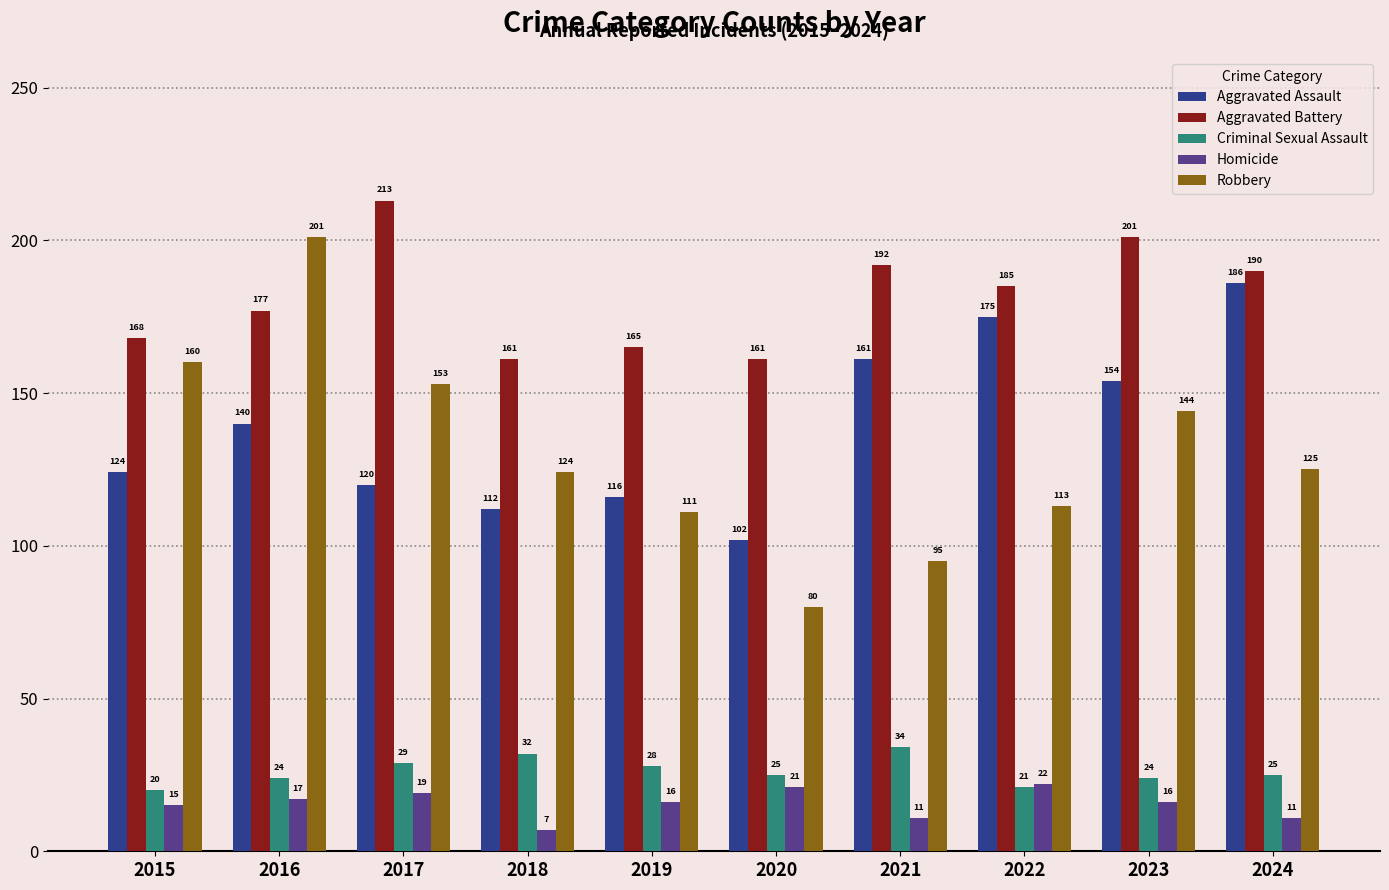

How many values in the Criminal Sexual Assault series are below 25?

4